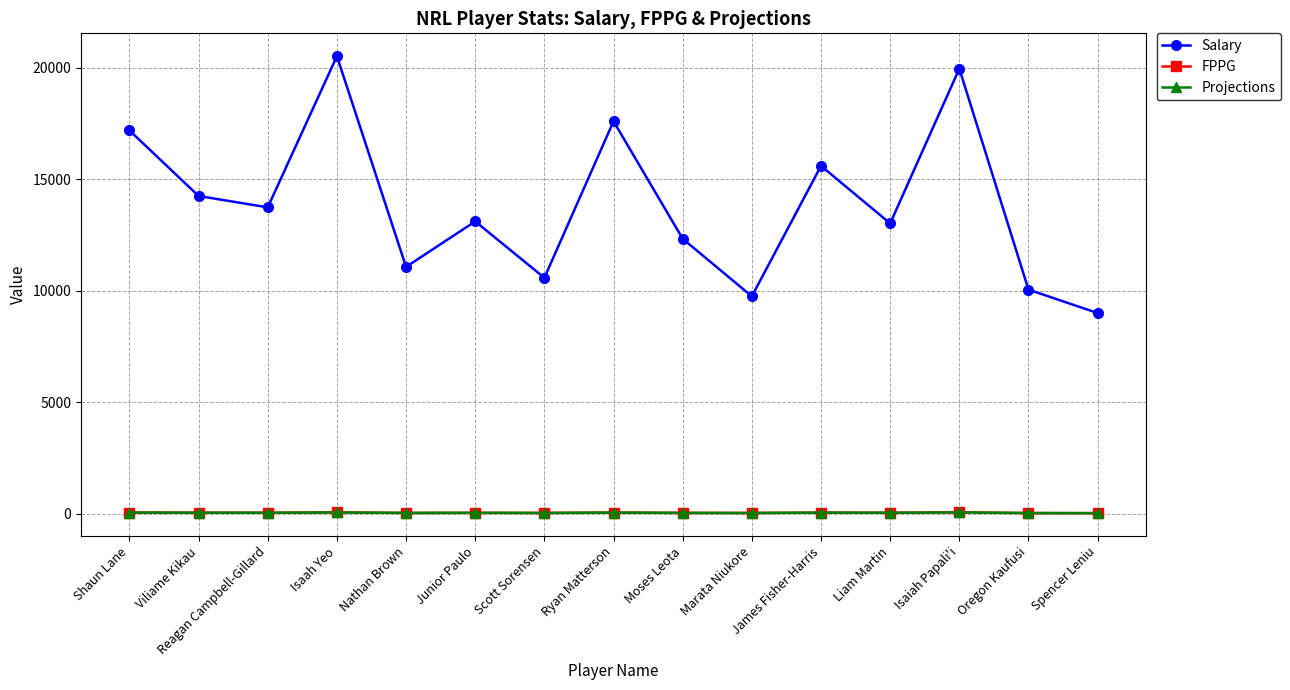

What is the maximum value shown in the chart?

20520.0